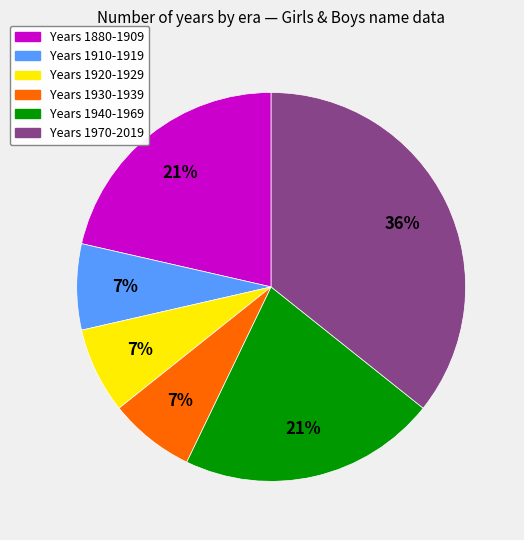

Does any single category account for the majority?

No